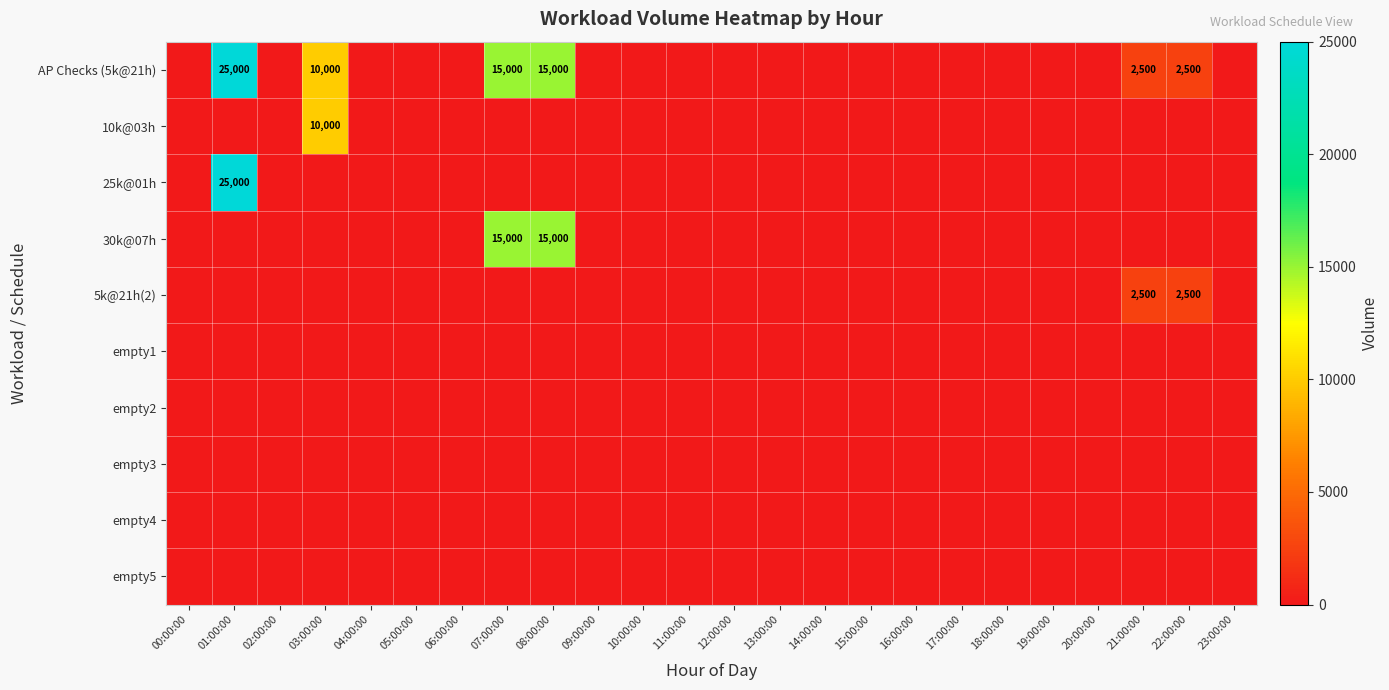

Between 14:00:00 and 11:00:00, which is larger?

14:00:00